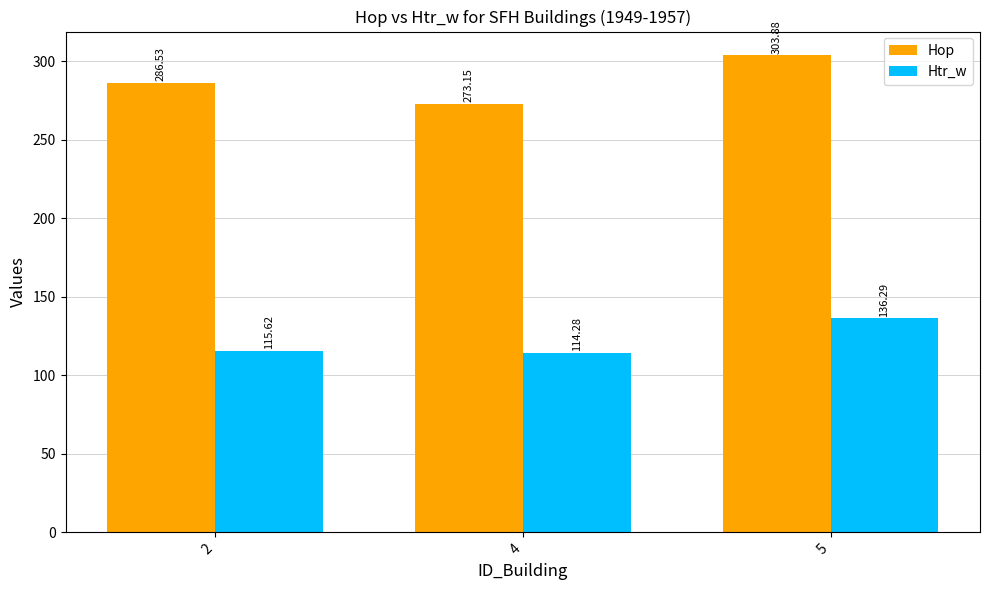

What is the value of the Hop bar at the 3rd from the left?

303.9